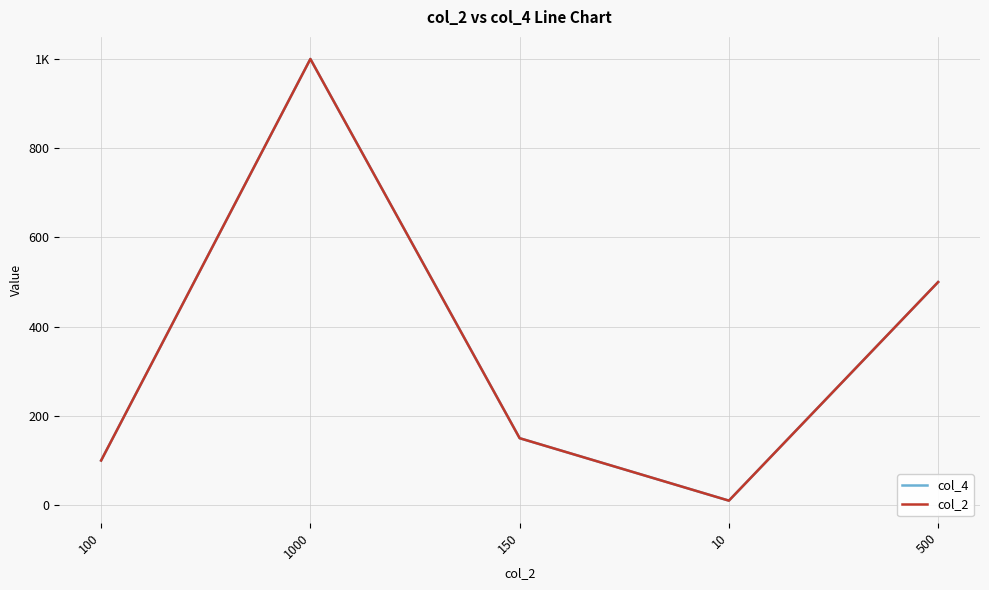

Which series has the largest range (max minus min)?

col_4